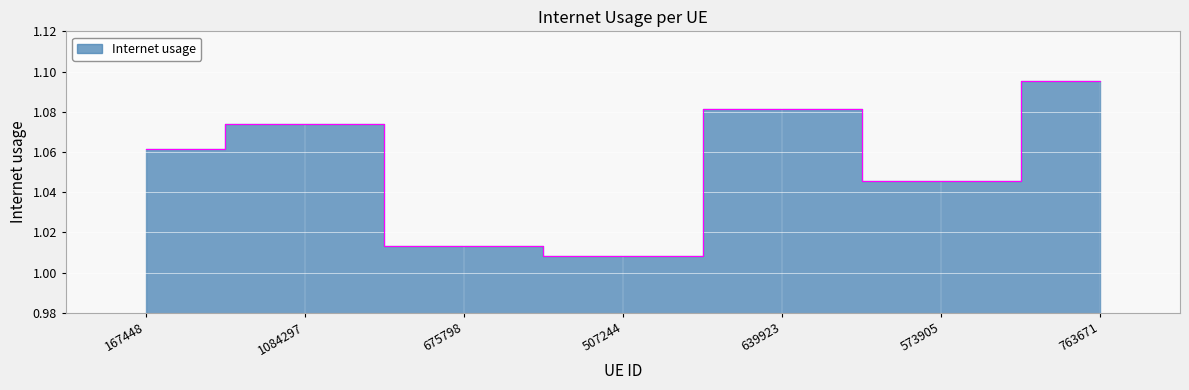

True or false: the data shows 1.0 at 507244.

True